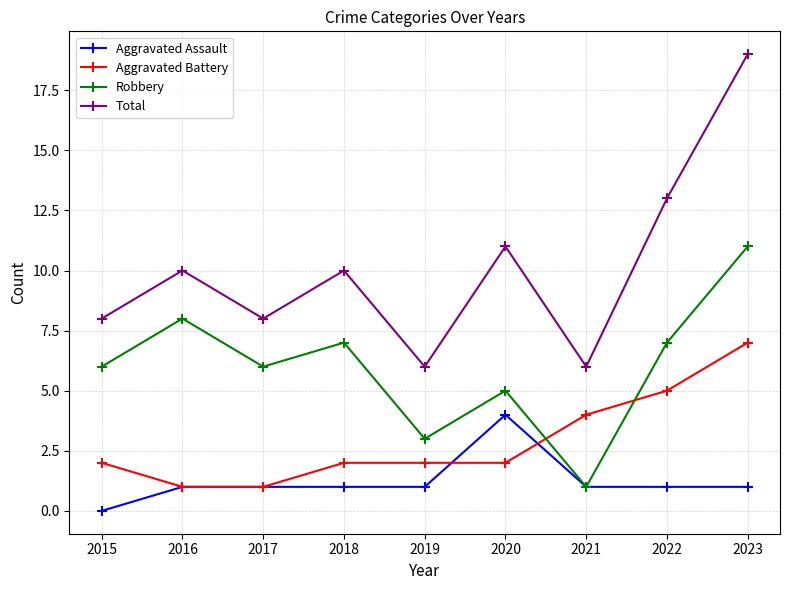

Which series has the widest spread of values?

Total